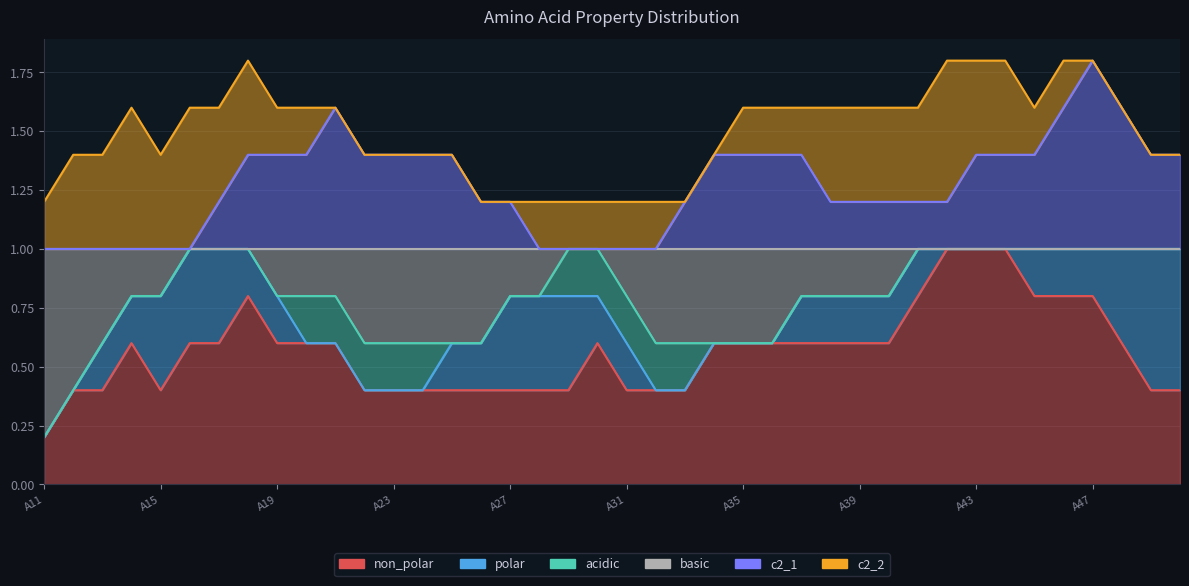

Which series has the widest spread of values?

non_polar